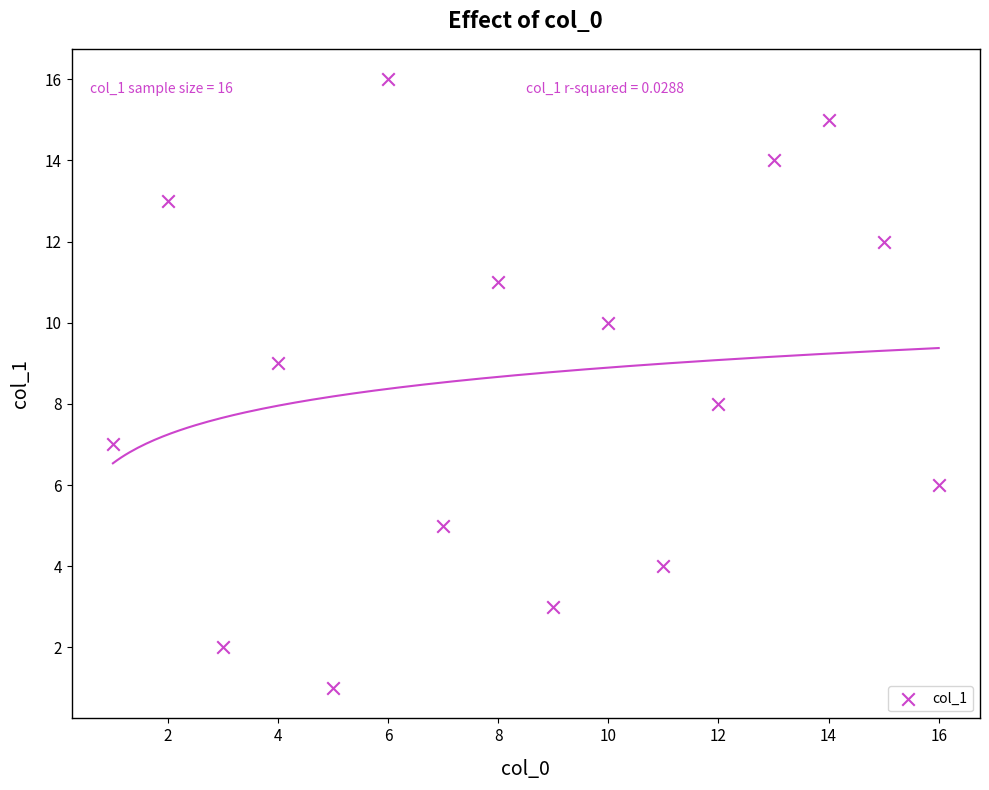

What is the range of Y values (max minus min)?

15